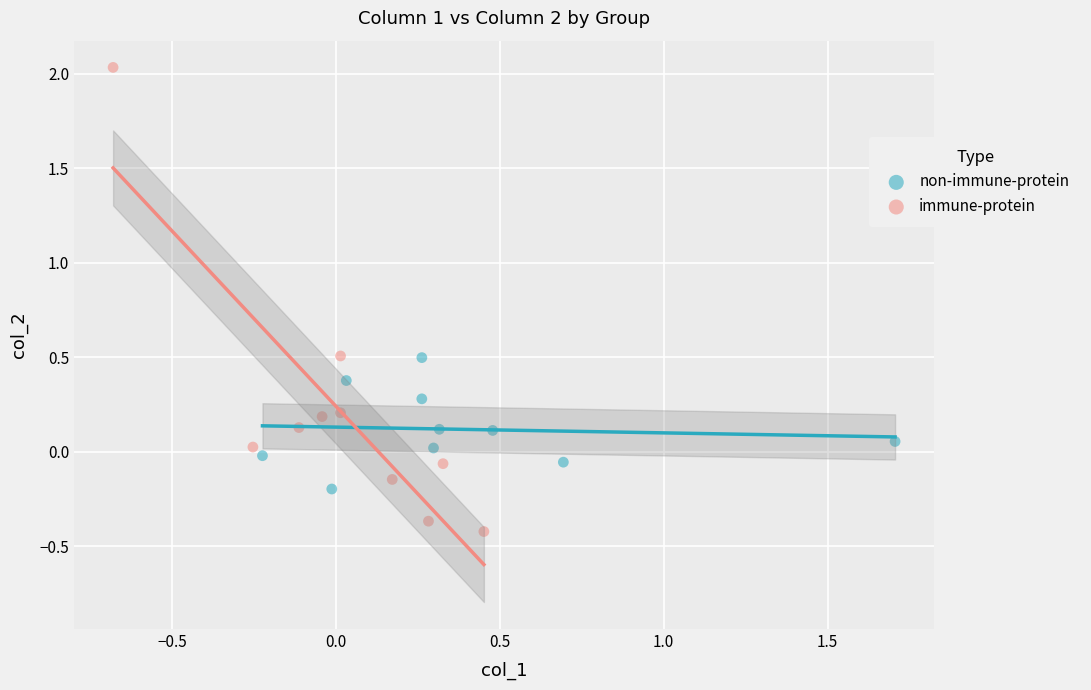

What are all the series names shown in the legend?

non-immune-protein, immune-protein